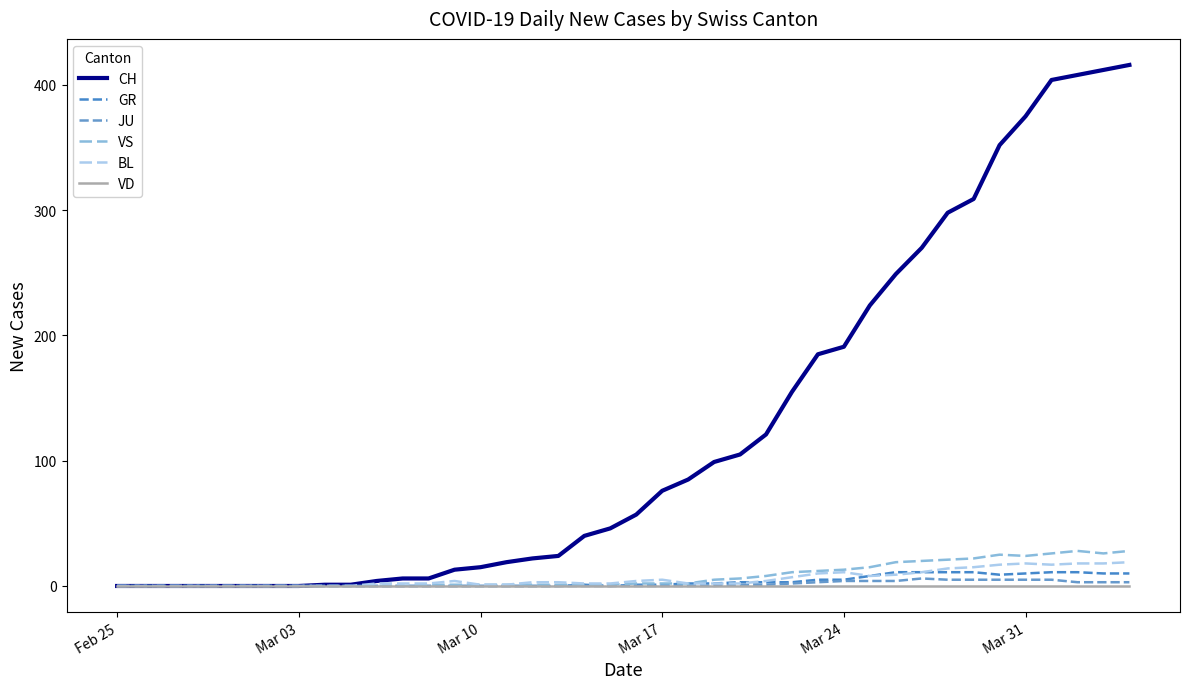

At how many categories does at least one series exceed 22?

23